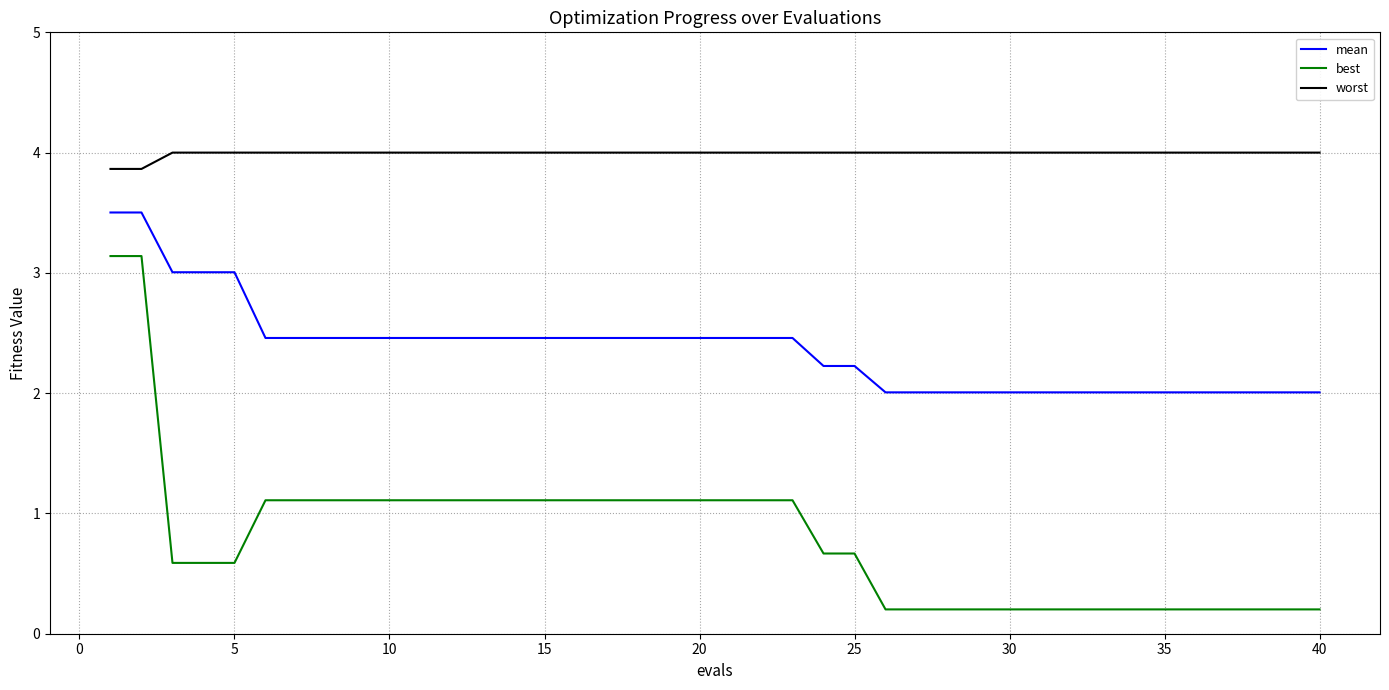

Which series has the largest range (max minus min)?

best